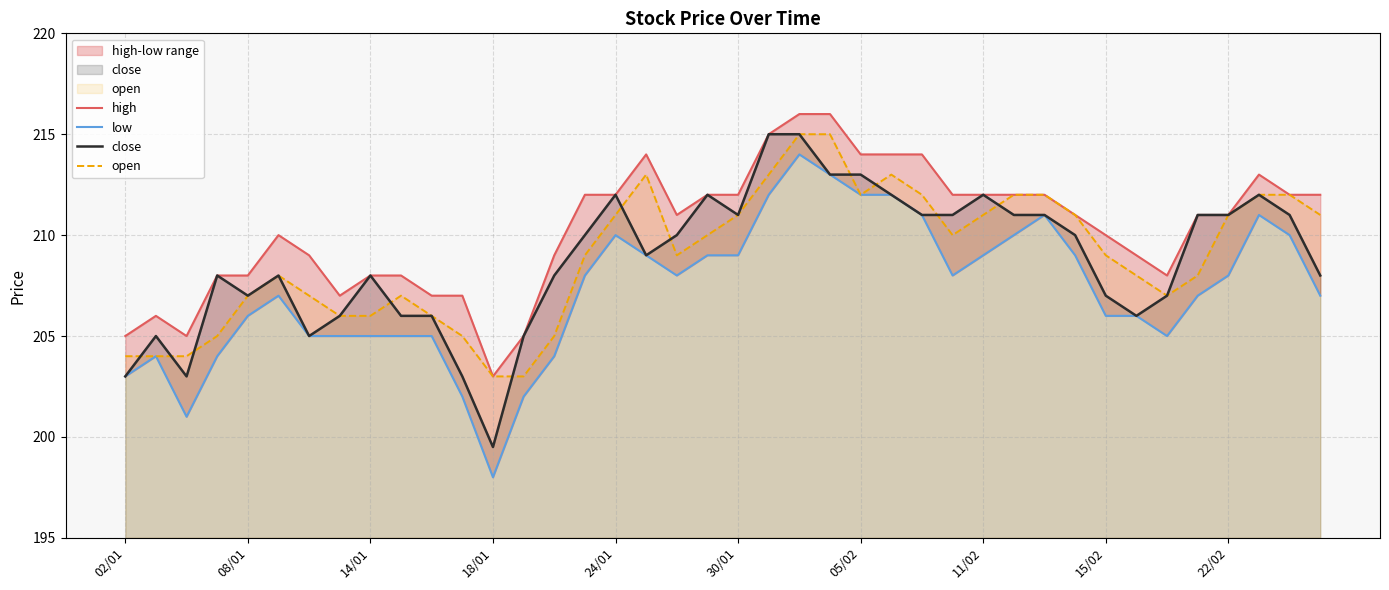

What is the average value of the close series?

208.8